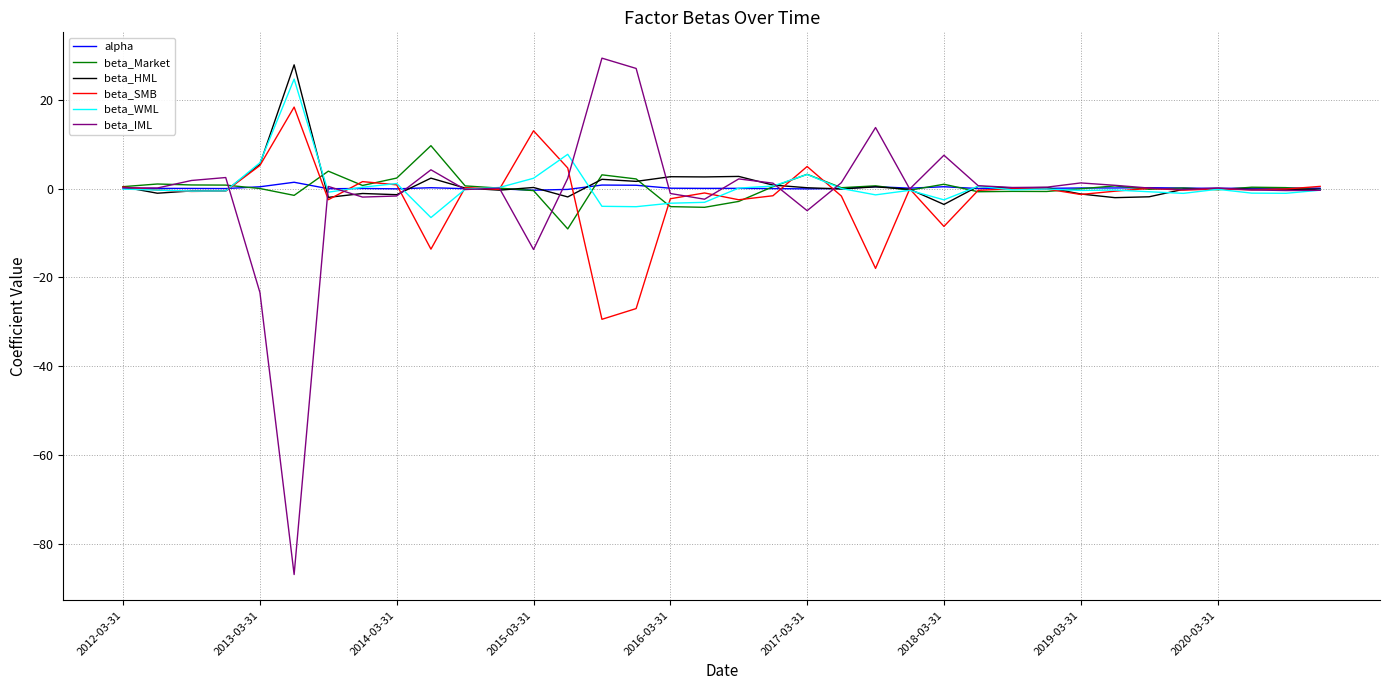

What is the highest value of the beta_WML series?

24.6